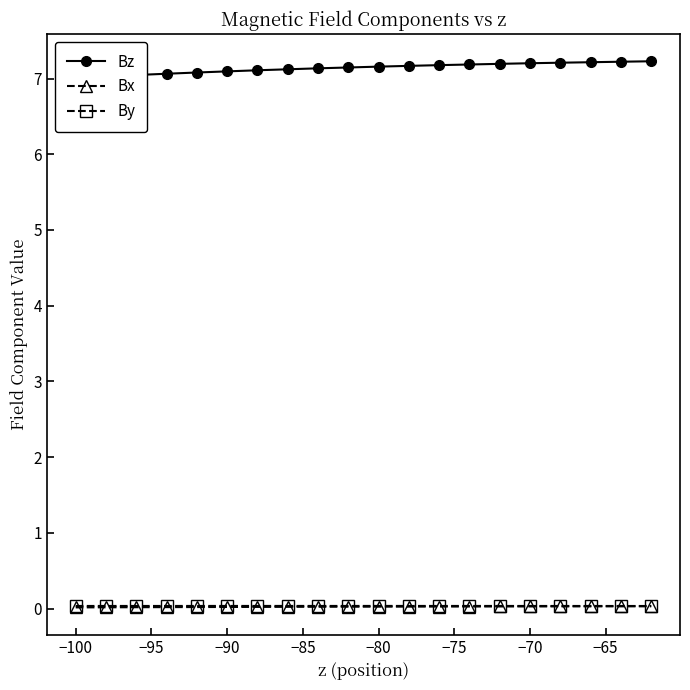

Count the number of data series in this chart.

3